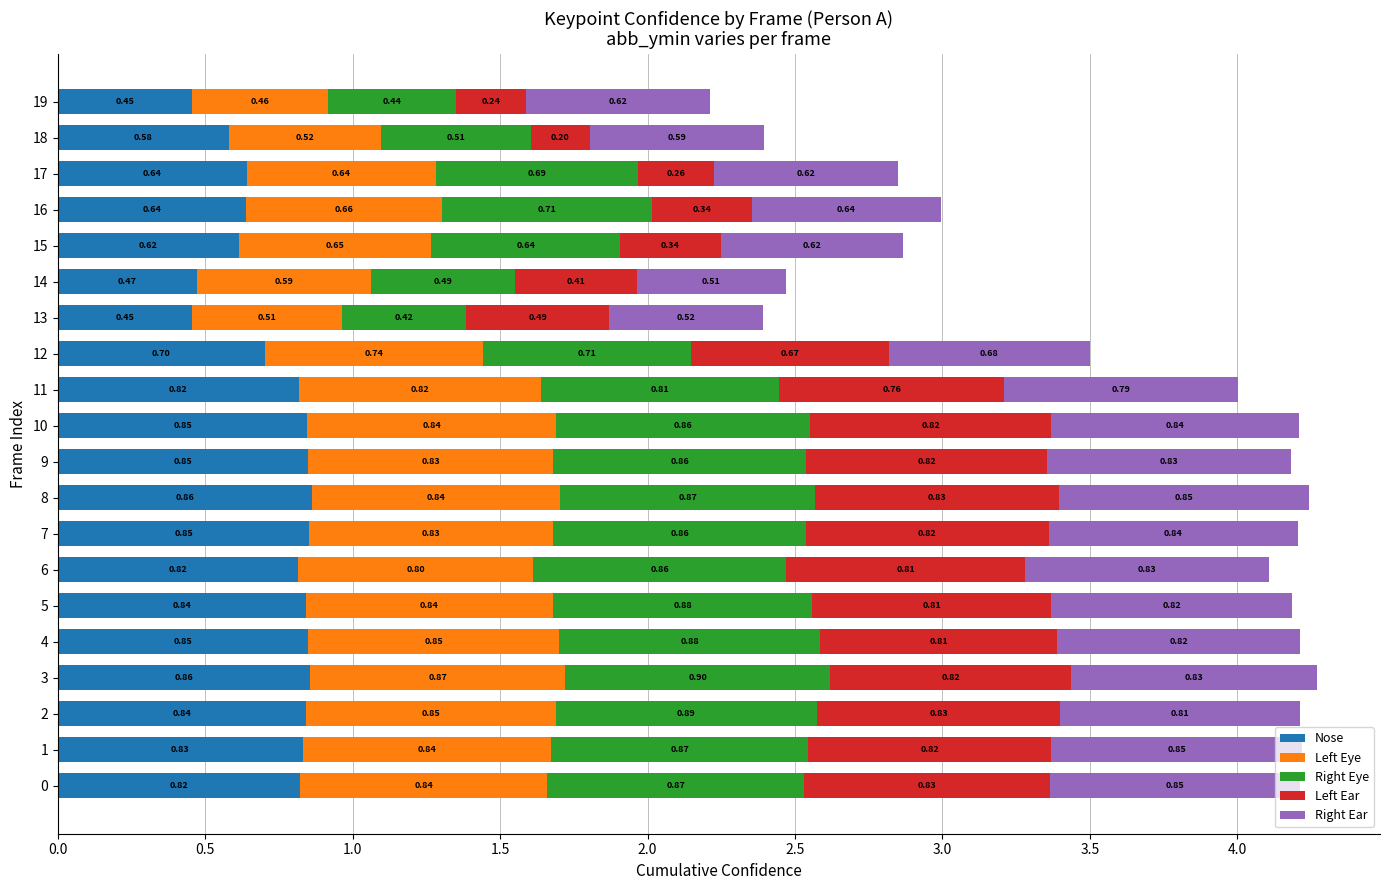

What is the total value across all series at 2?

4.2